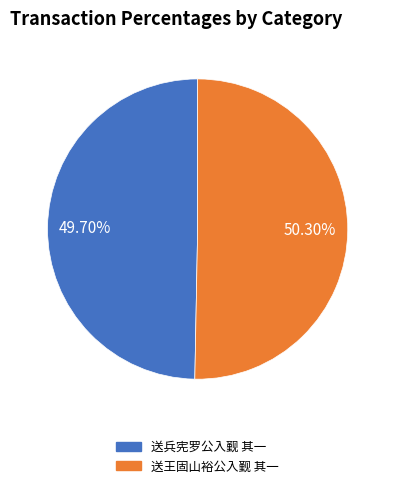

To the nearest percent, what portion does 送王固山裕公入觐 其一 represent?

50%